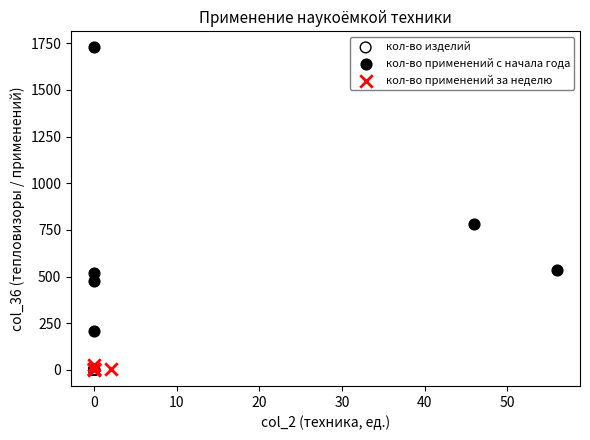

Which series contains the highest Y value?

кол-во применений с начала года